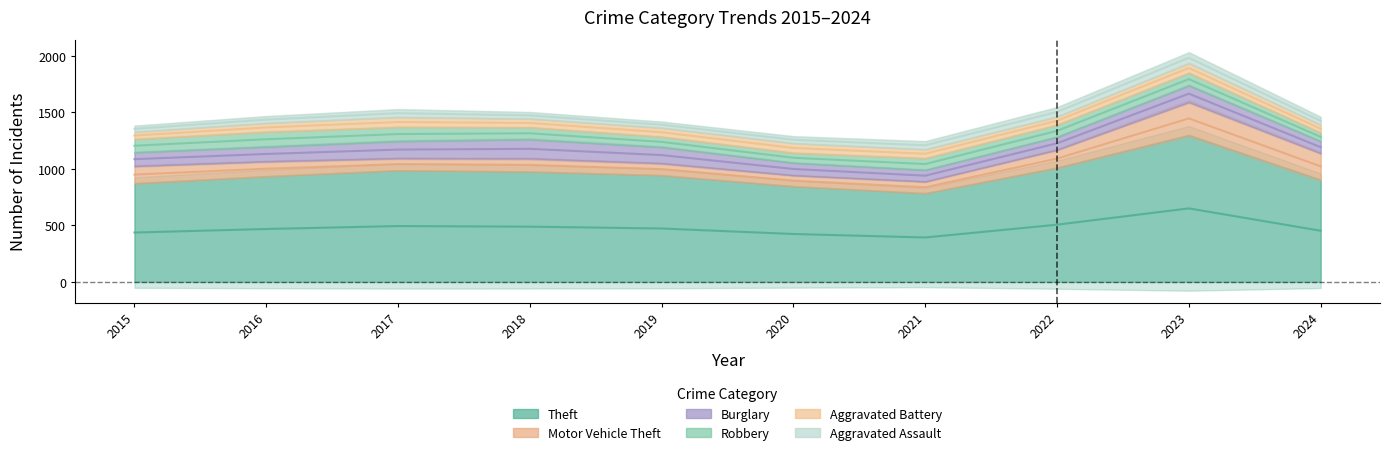

Rank the series by their maximum value, from lowest to highest.

Aggravated Battery, Aggravated Assault, Robbery, Burglary, Motor Vehicle Theft, Theft